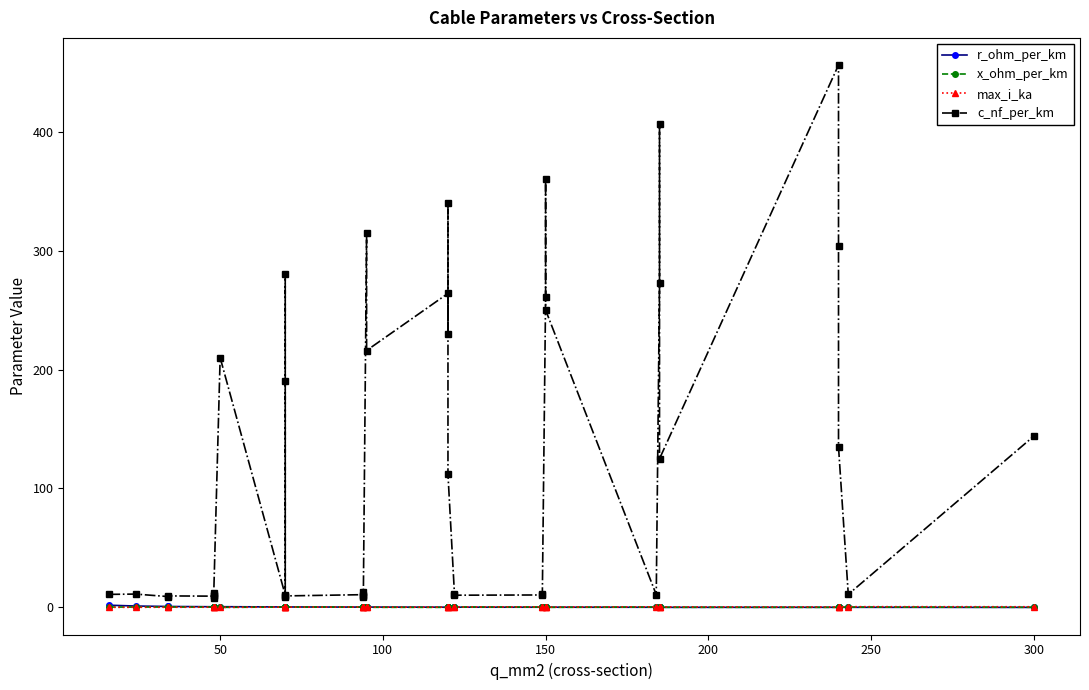

What is the smallest value displayed?

0.1